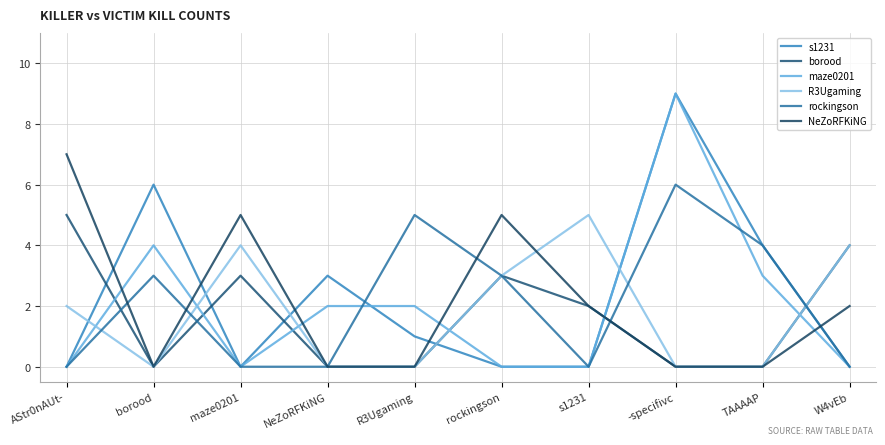

True or false: R3Ugaming has a value of 5 at s1231.

True